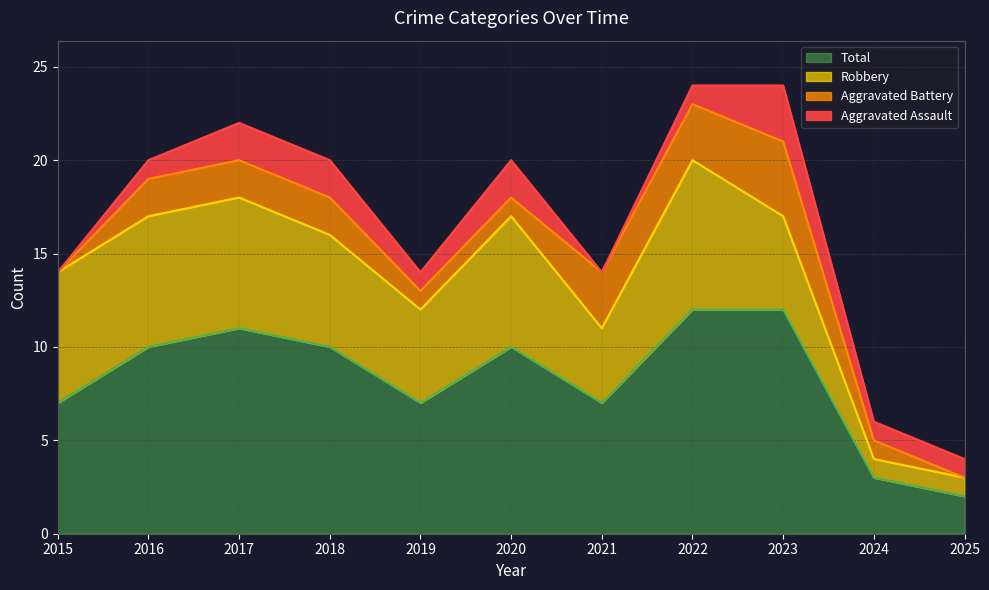

What is the value of the Total point at the 5th from the left?

7